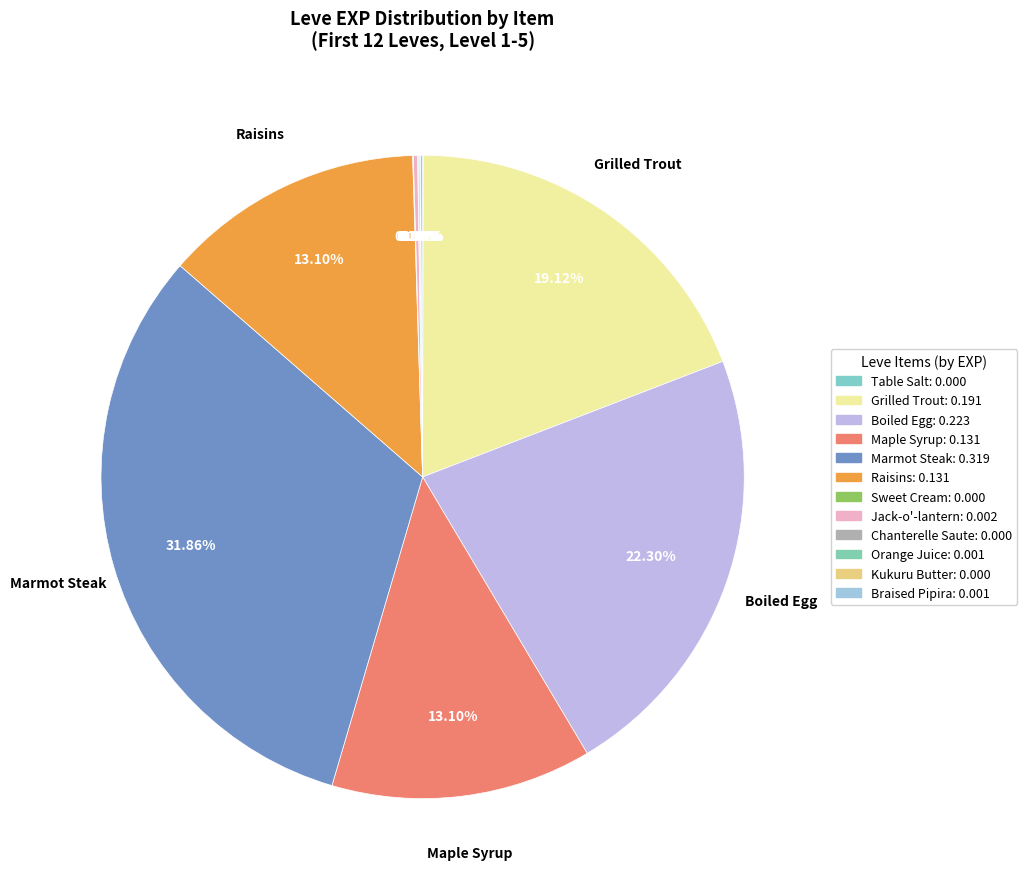

Which category has the biggest portion of the pie?

Marmot Steak